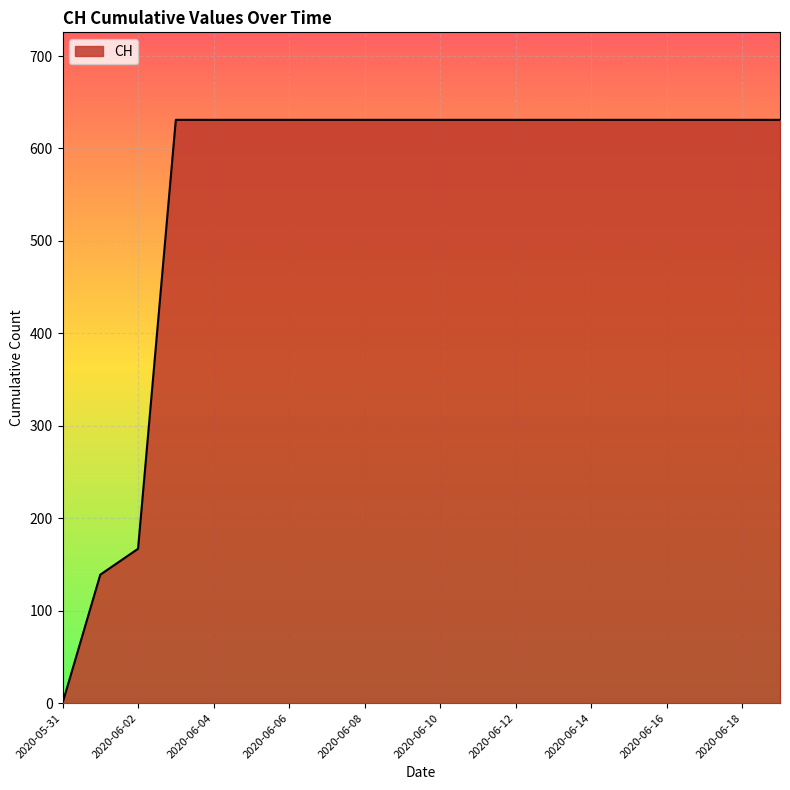

What is the maximum value shown in the chart?

631